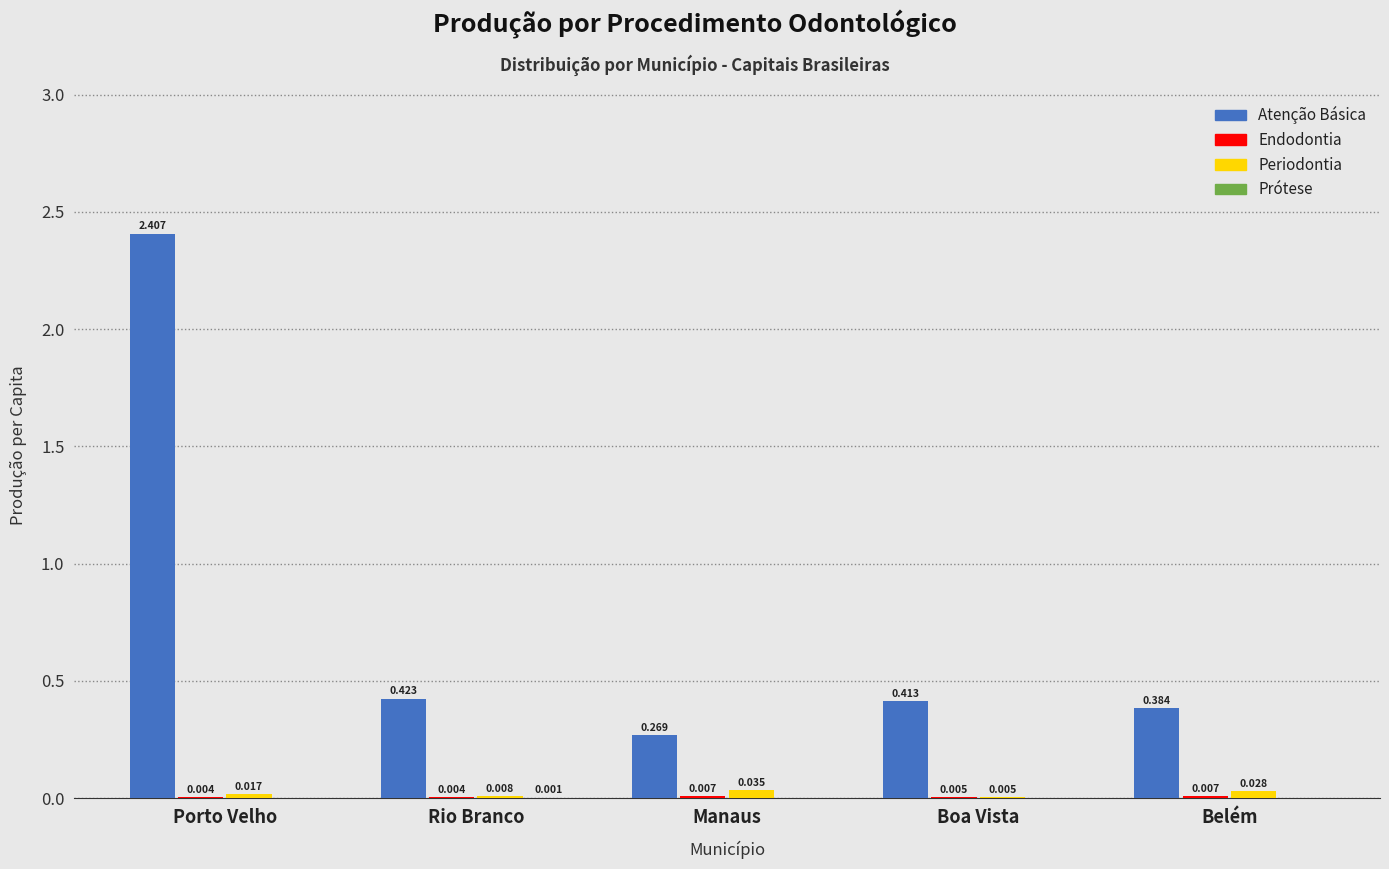

Which label corresponds to the largest value in the chart?

Porto Velho